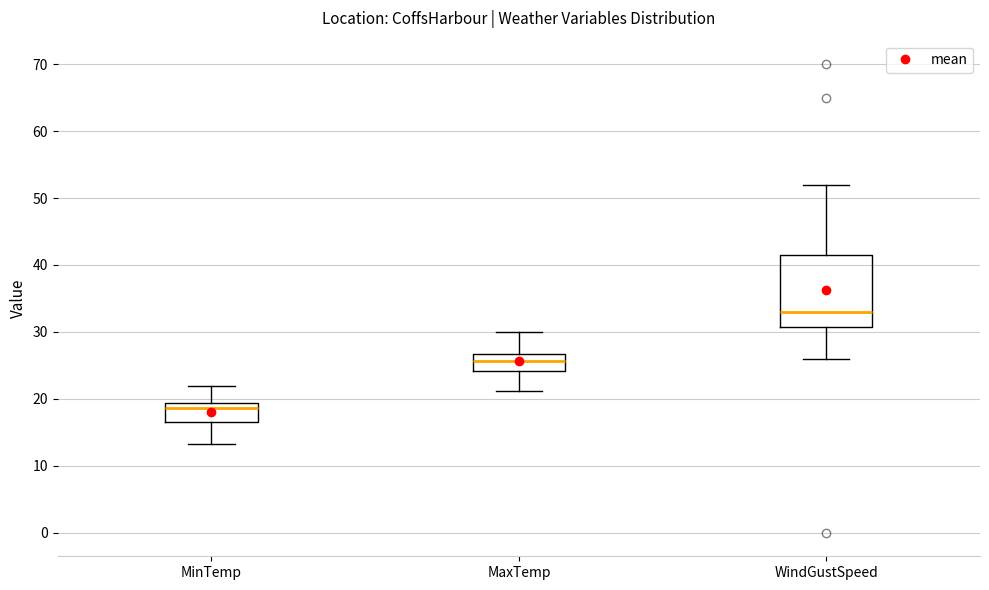

Reading left to right, transcribe this box plot: for each box, give where its median line is, the range the box spans, and where its two whiskers end, as read against the y-axis. The values are not printed on the chart, so give them approximately, as read against the axis.

MinTemp: median 19 (just below the box's upper edge), box 17 to 19, whiskers 13 to 22
MaxTemp: median 26, box 24 to 27, whiskers 21 to 30
WindGustSpeed: median 33, box 31 to 42, whiskers 26 to 52